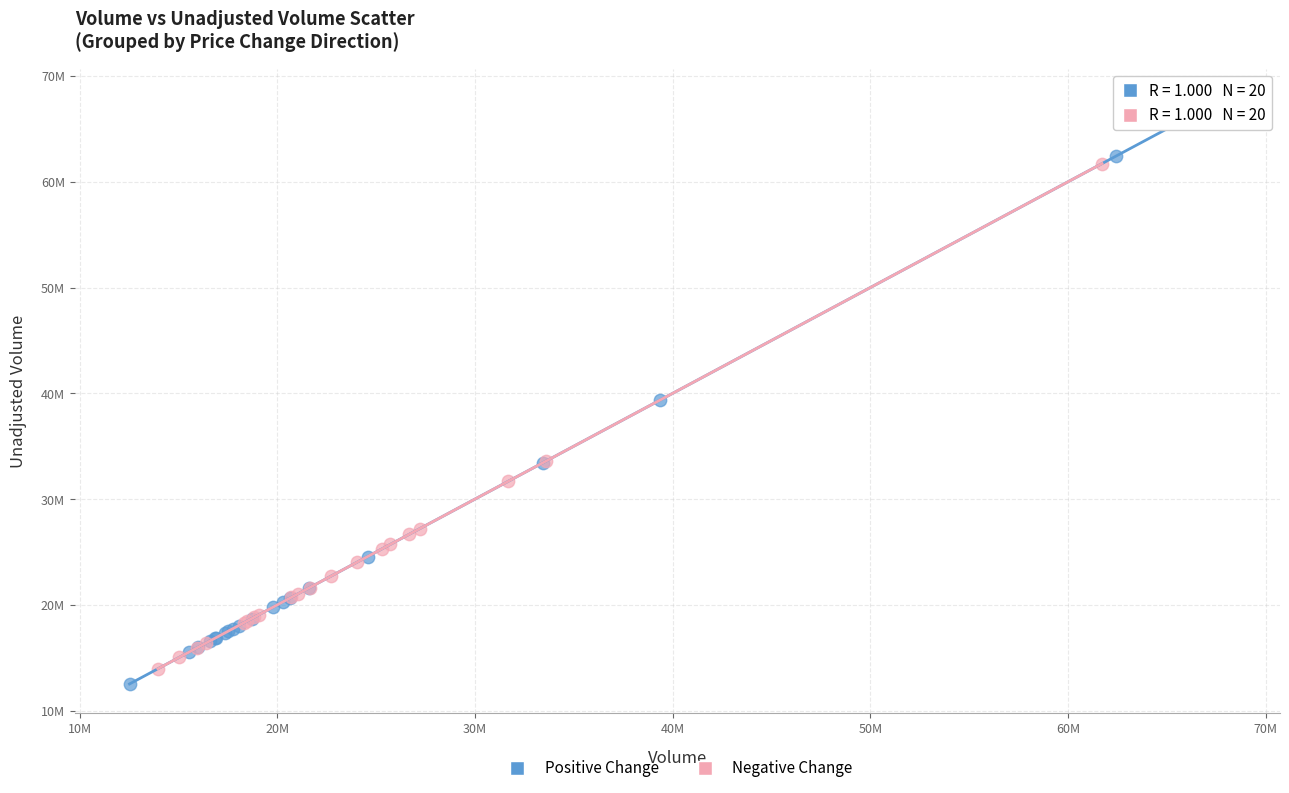

What are all the series names shown in the legend?

Positive Change, Negative Change